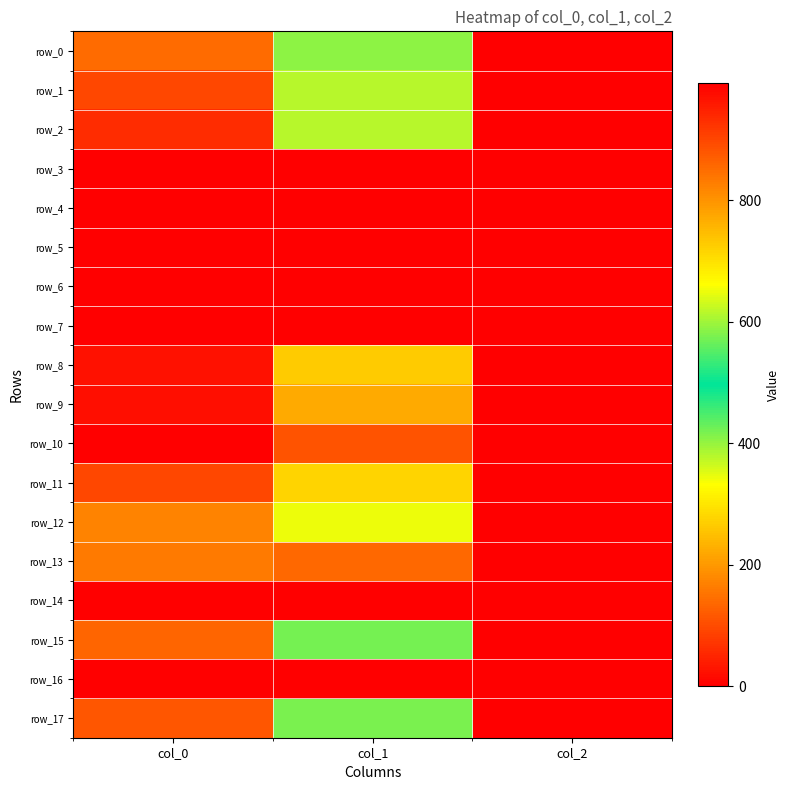

At which label is row_15 closest to 431?

col_1